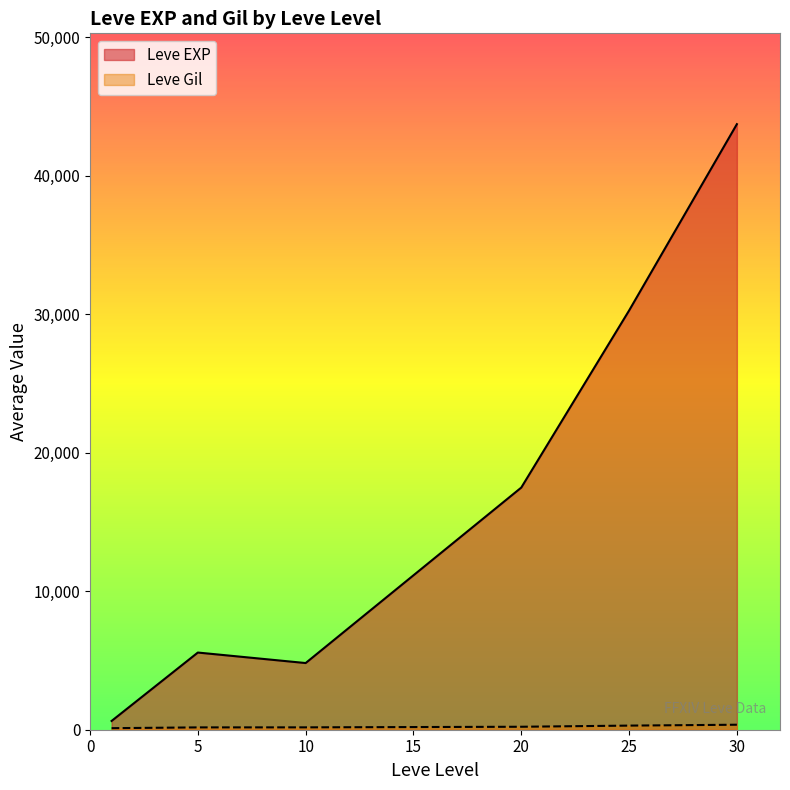

True or false: Leve EXP has more than 1 interior local peaks.

False